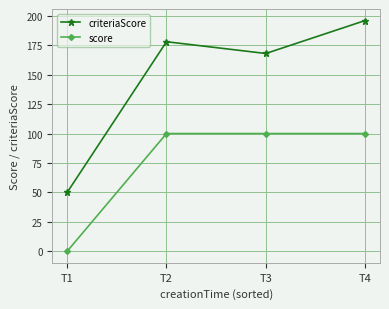

Is this an area chart (filled region under the line)?

No